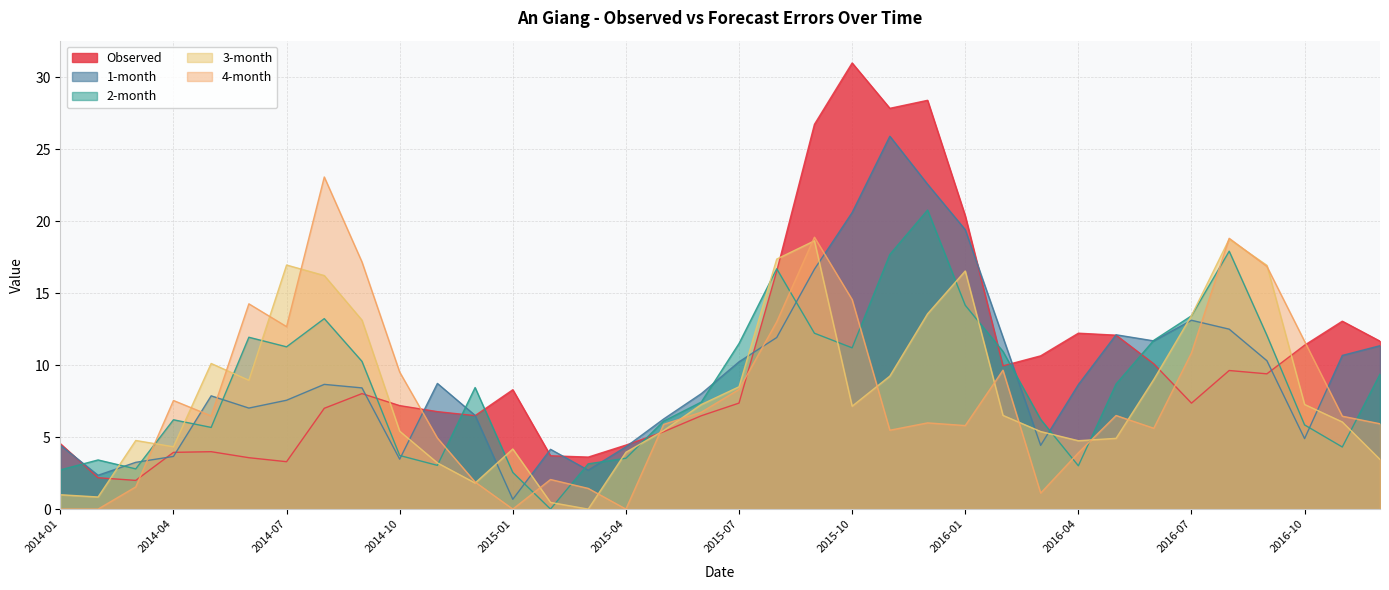

How many values in the 4-month series exceed 6?

19